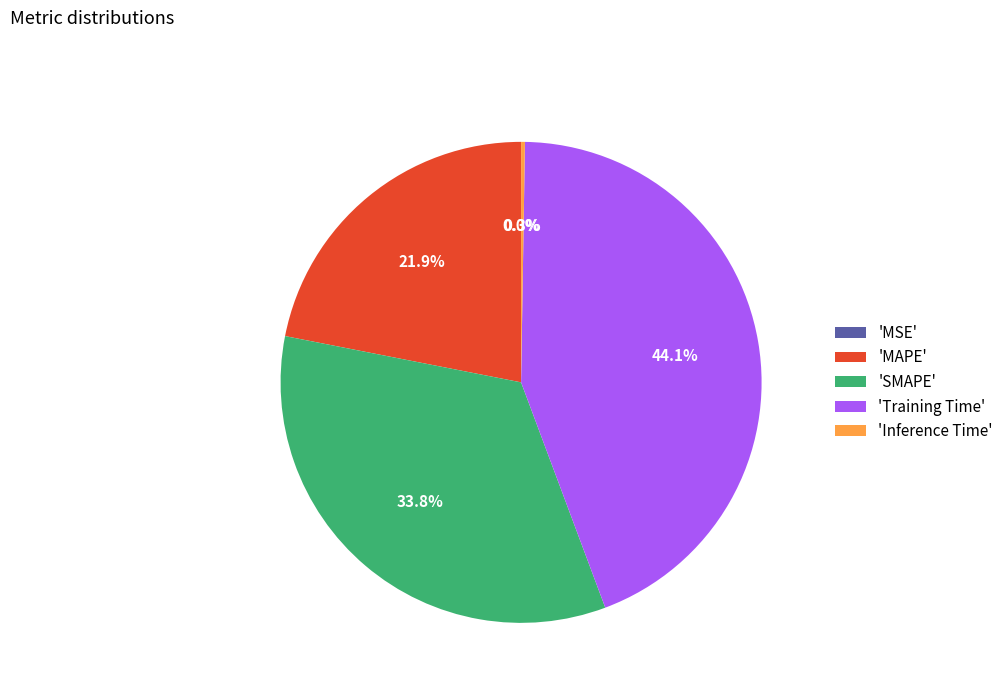

What is the ratio of the value at 'MAPE' to the value at 'Training Time'?

0.5